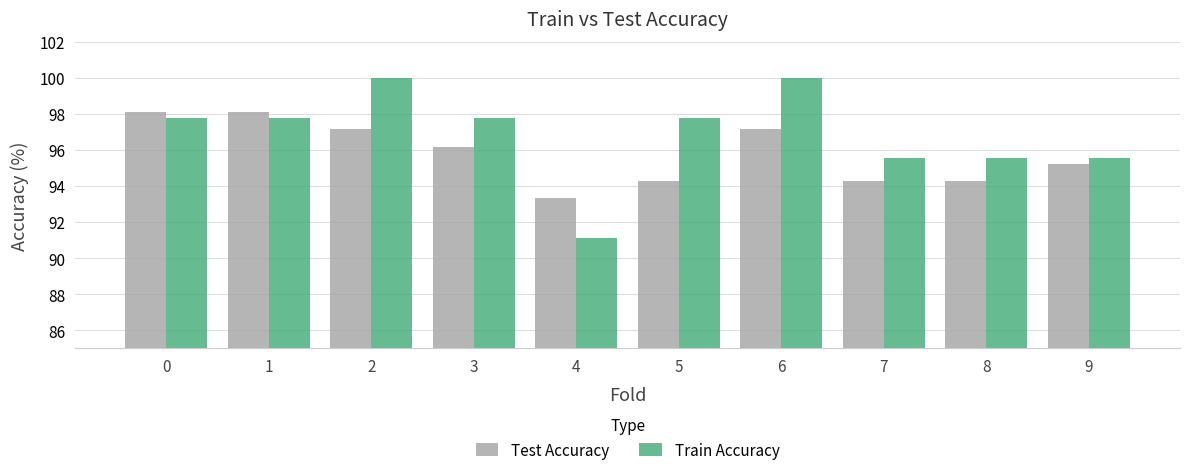

The Train Accuracy series shows 100.0 at 6. True or false?

True